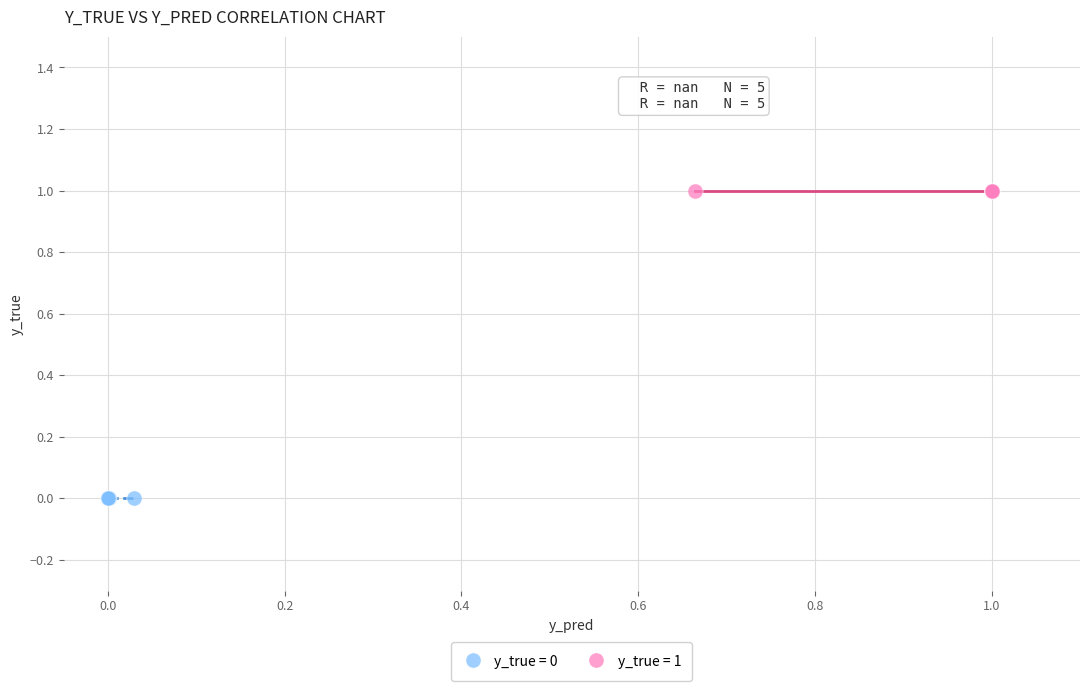

Which series reaches the maximum Y coordinate?

y_true = 1